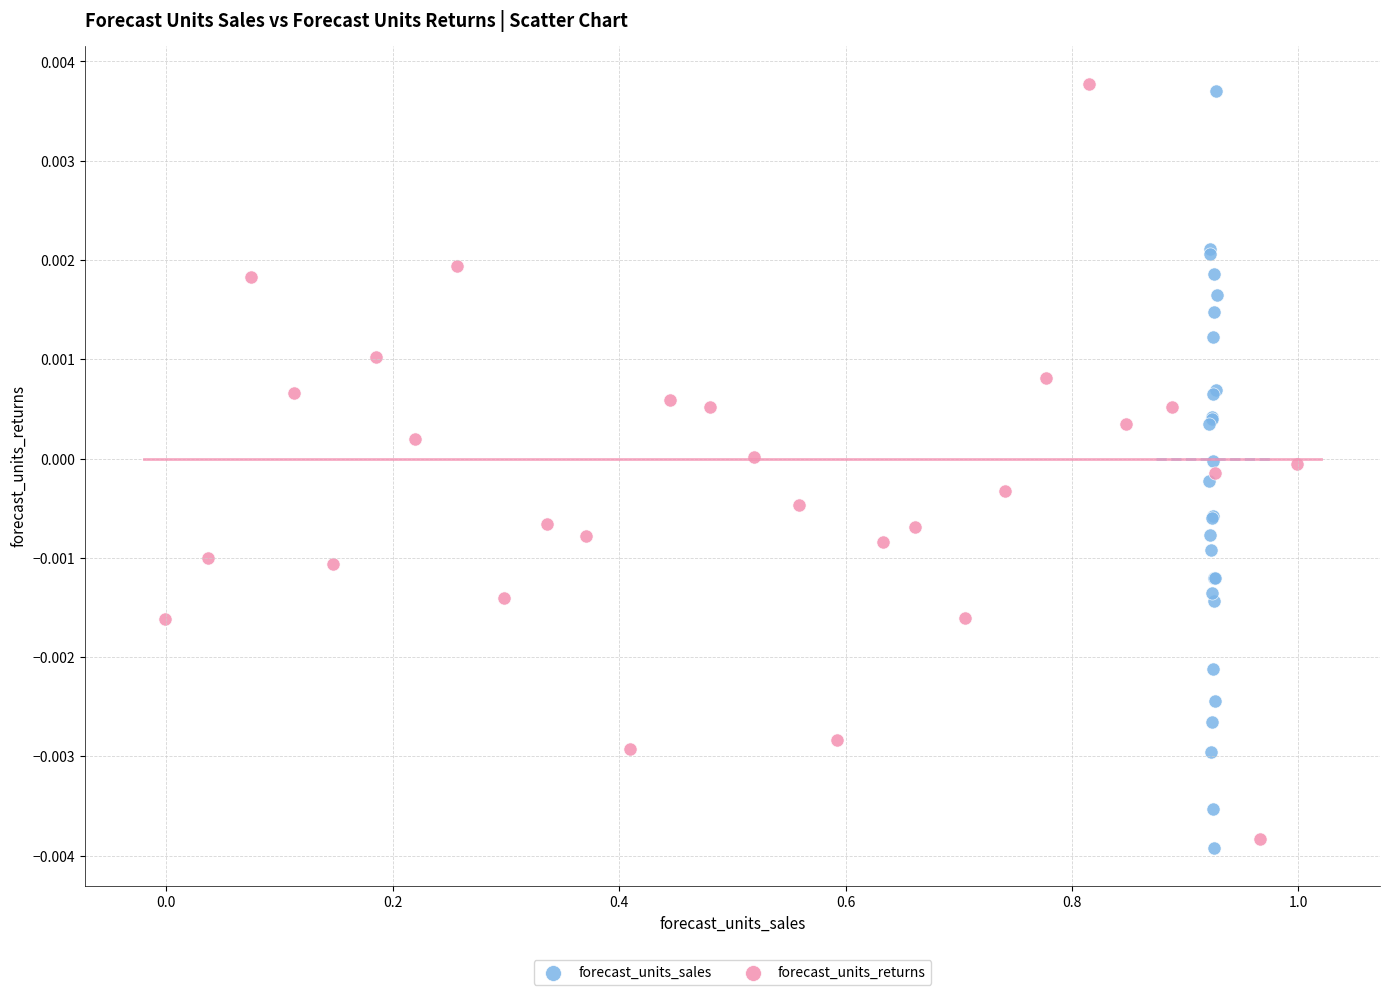

What are all the series names shown in the legend?

forecast_units_sales, forecast_units_returns